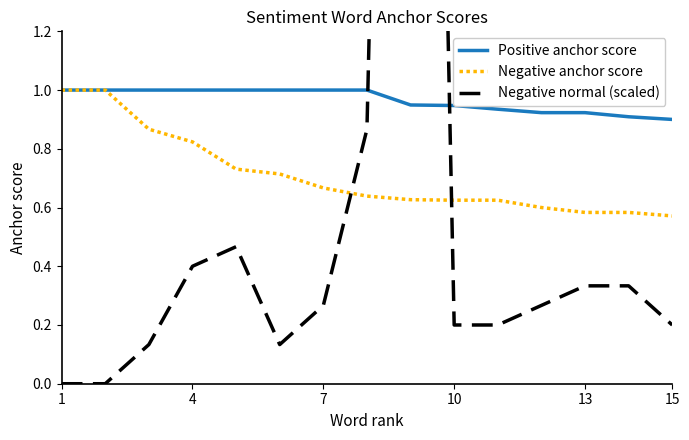

How many data points does each series have?

15